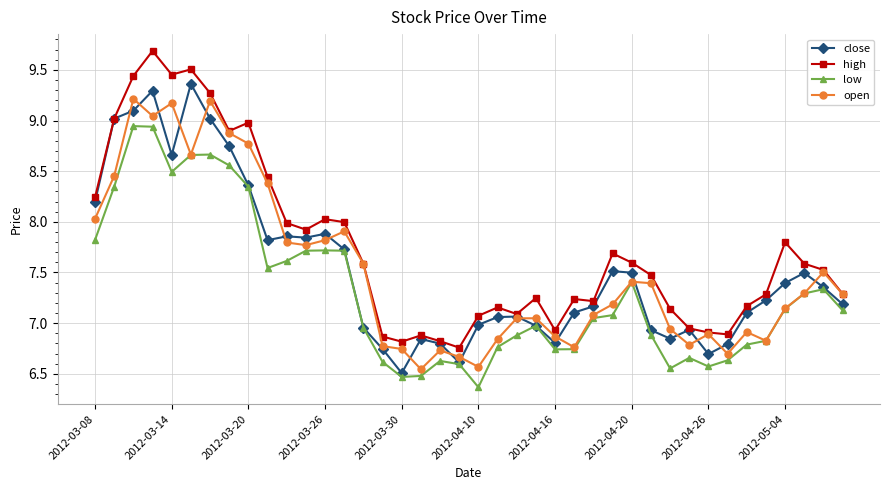

Which series has the largest total across all categories?

high